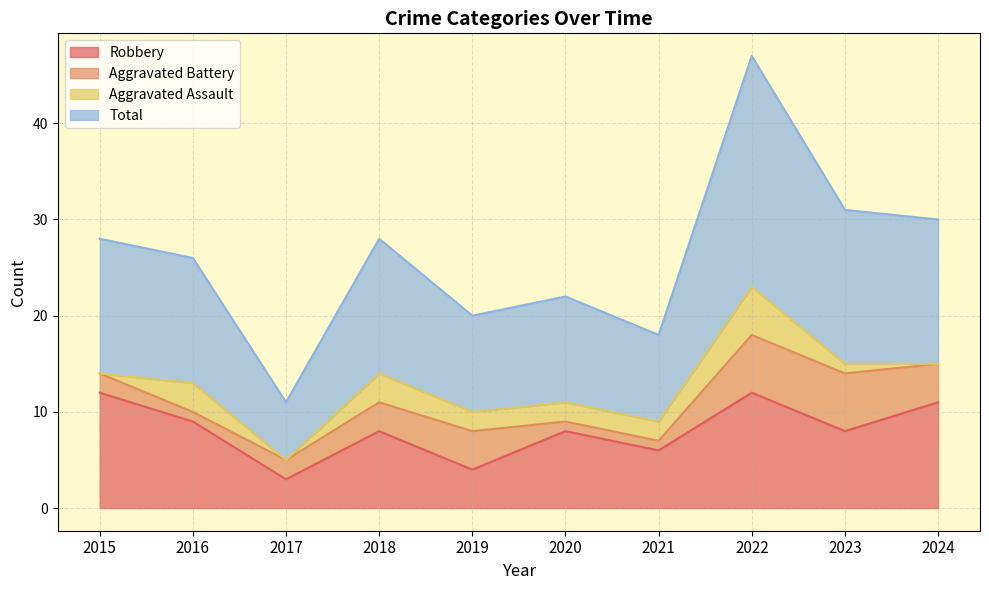

What is the maximum value for Robbery?

12